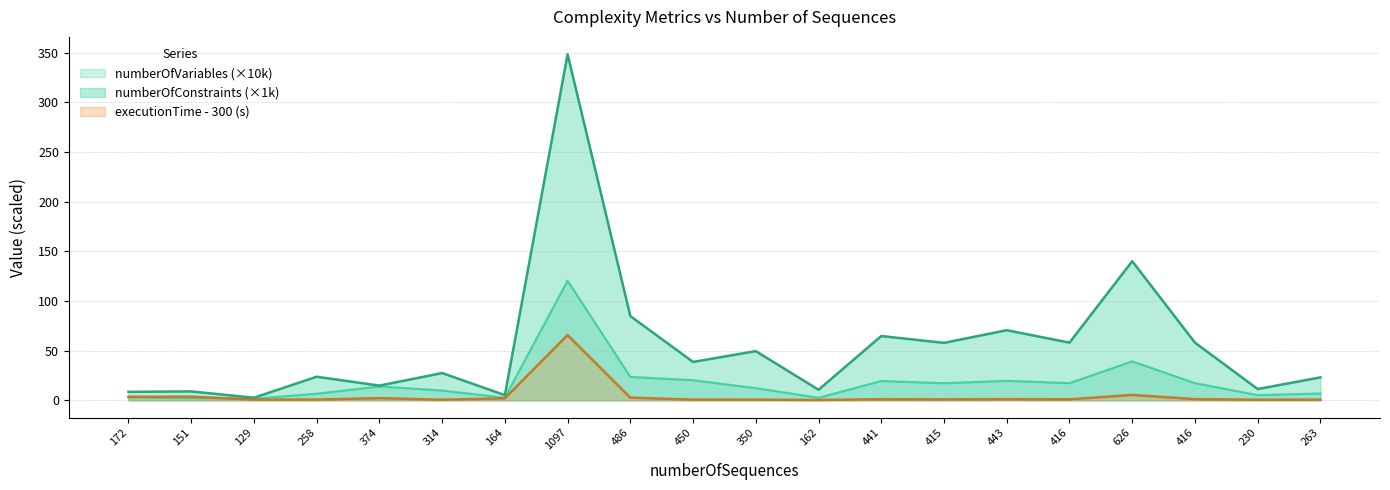

At 443, list the series in order from smallest to largest.

executionTime - 300 (s), numberOfVariables (×10k), numberOfConstraints (×1k)